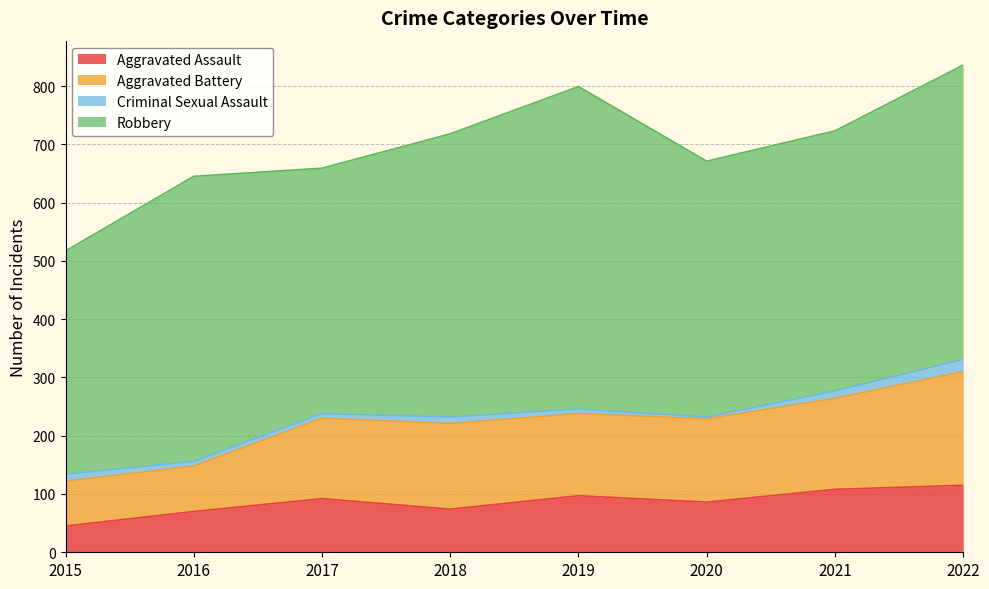

How many data points in Aggravated Battery are above 230?

3